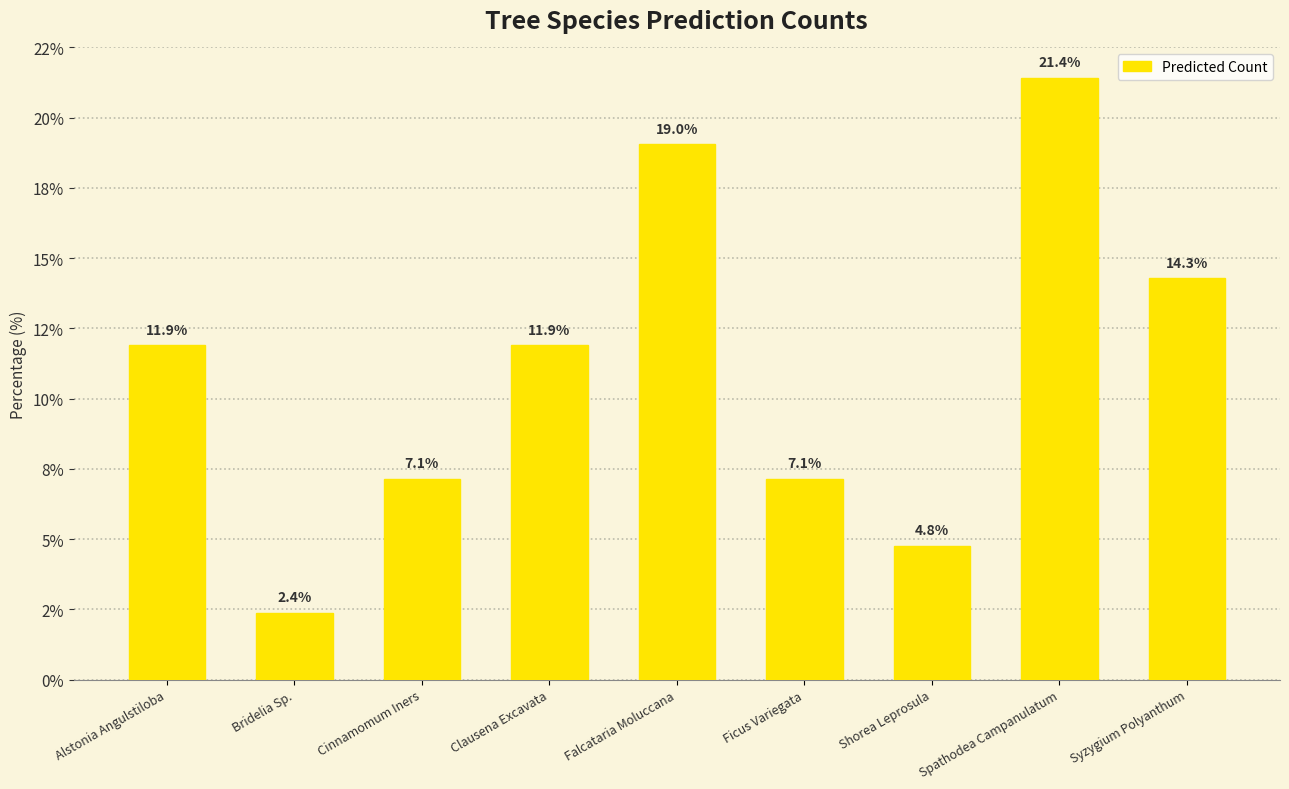

Which has a higher value, Ficus Variegata or Falcataria Moluccana?

Falcataria Moluccana